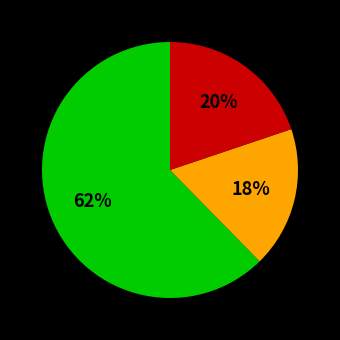

To the nearest percent, what is the average slice percentage?

33%